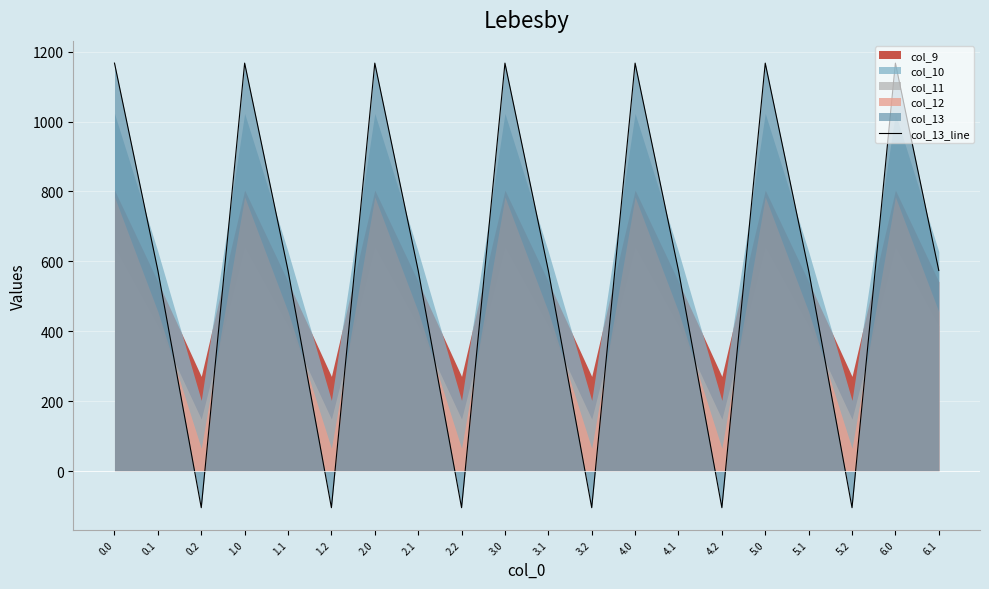

What is the minimum value shown in the chart?

-104.4